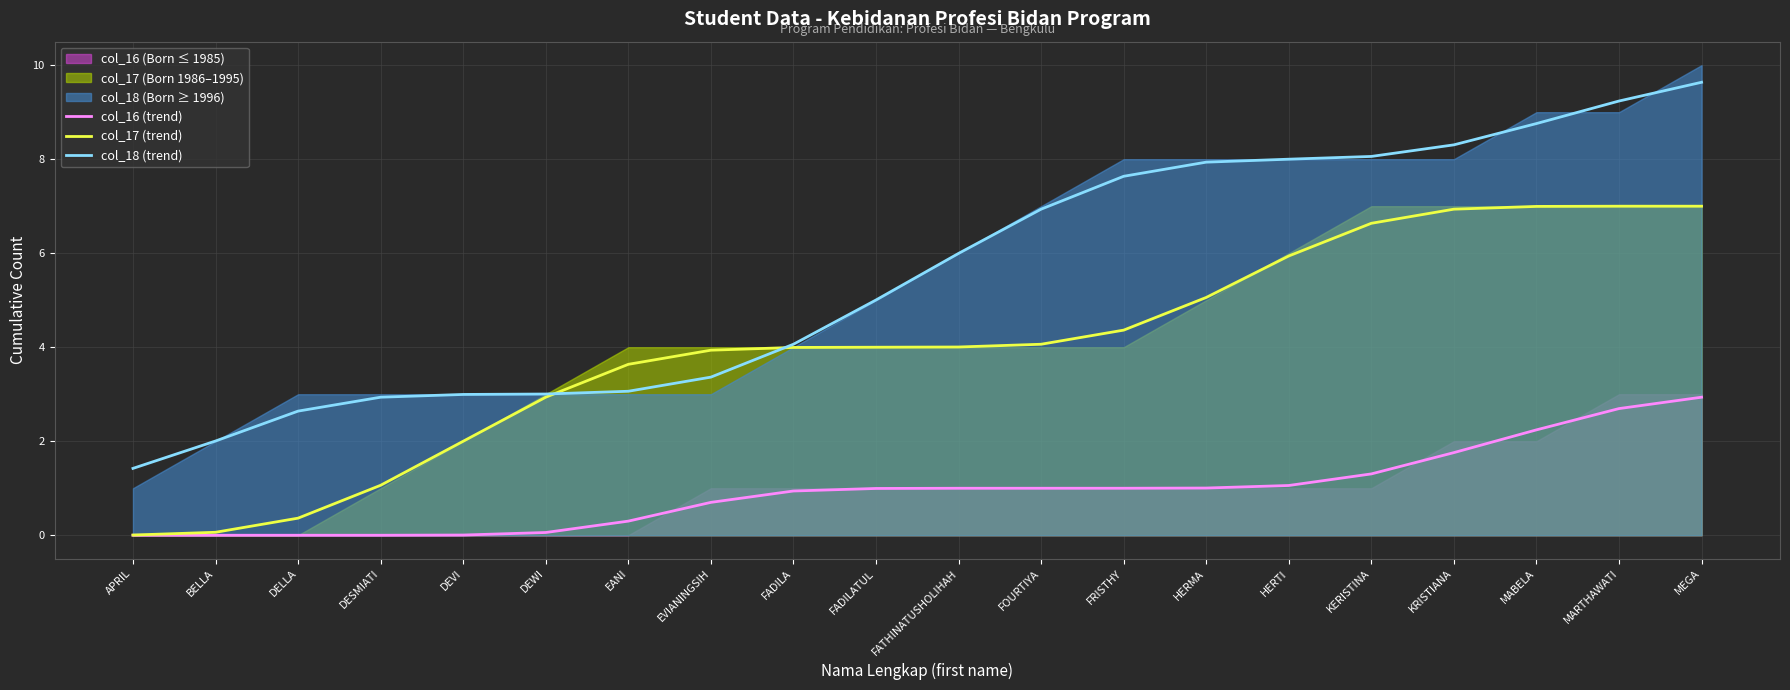

Rank the series at DEWI from lowest to highest value.

col_16 (trend), col_17 (trend), col_18 (trend)